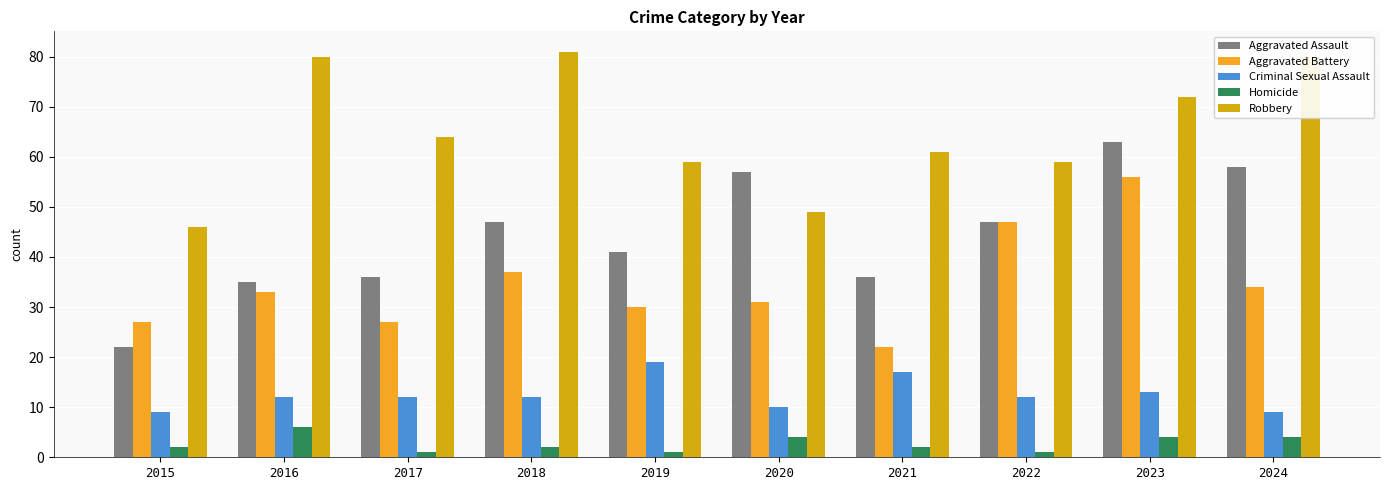

Rank the series by their average value, from lowest to highest.

Homicide, Criminal Sexual Assault, Aggravated Battery, Aggravated Assault, Robbery